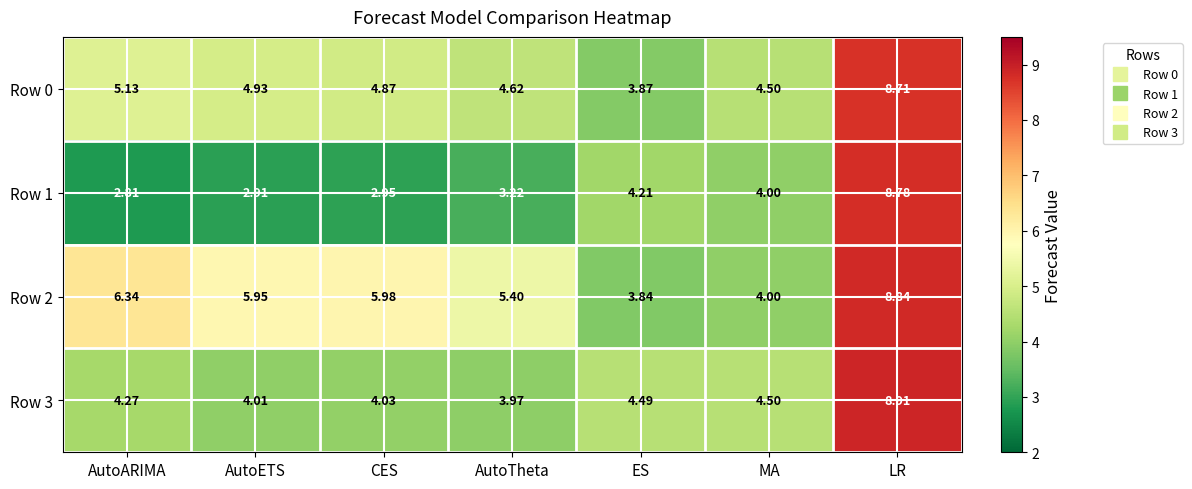

Which category has the lowest value in the Row 2 series?

ES